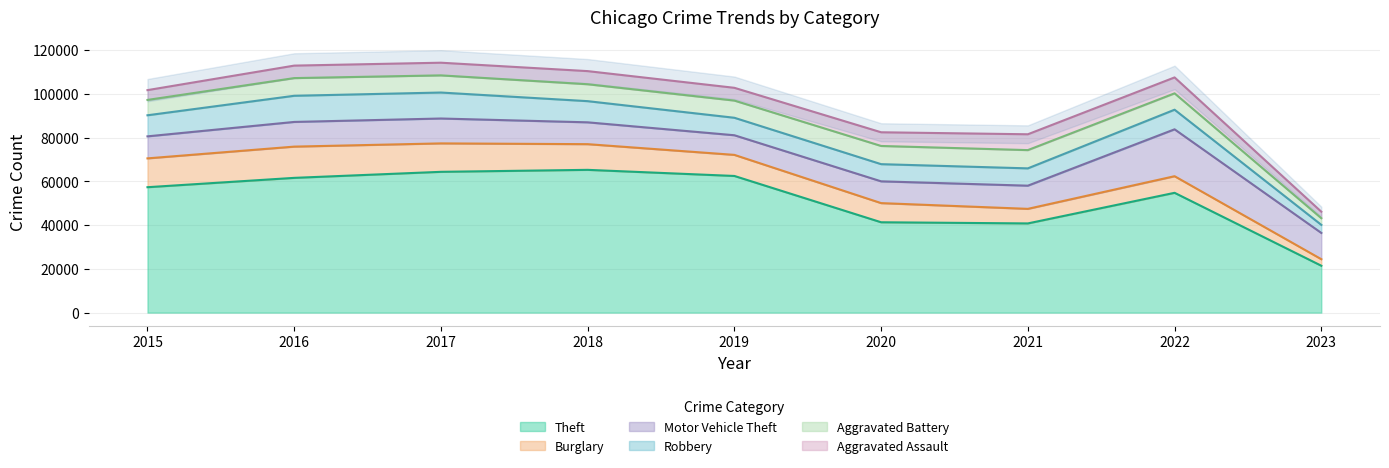

Is it true that Motor Vehicle Theft equals 11380 at 2017?

True